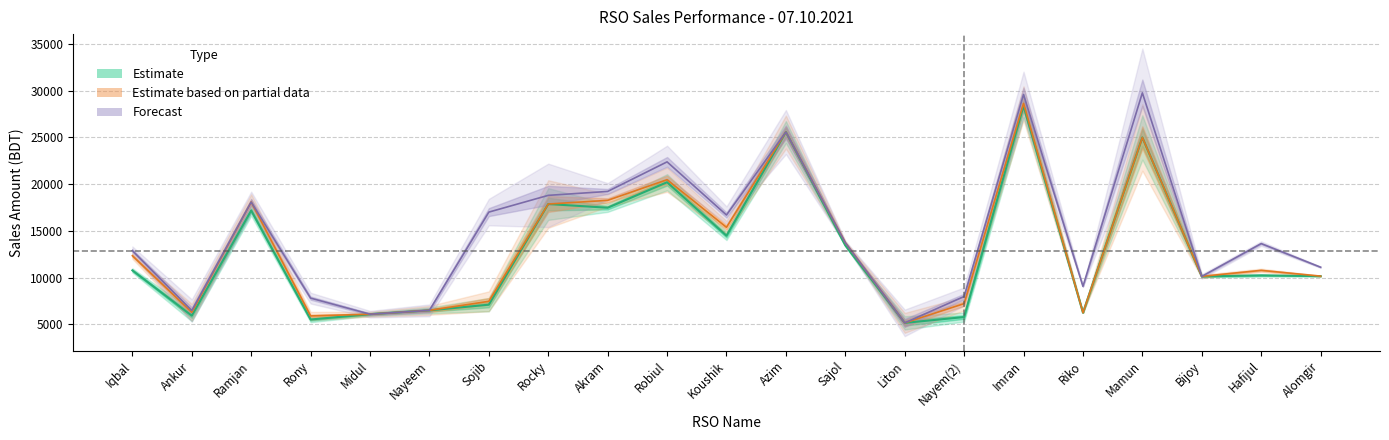

In Sales Value, how many points are lower than both neighbors (excluding endpoints)?

6